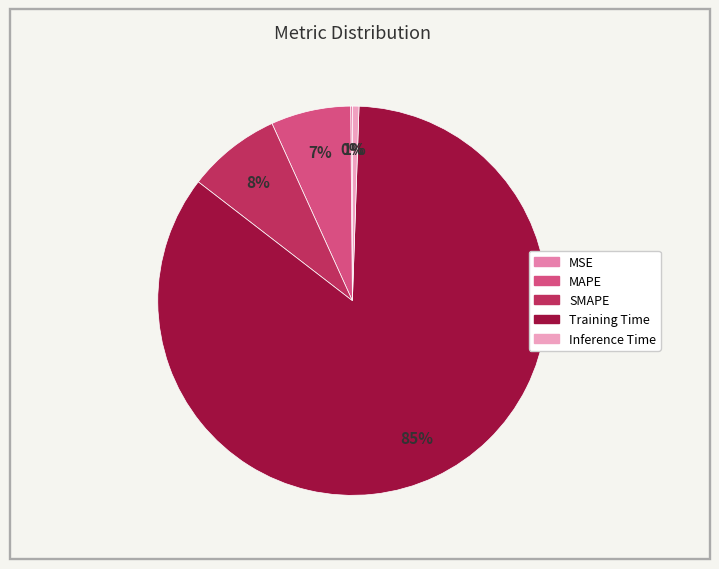

What is the change in value from SMAPE to Training Time?

+3.4